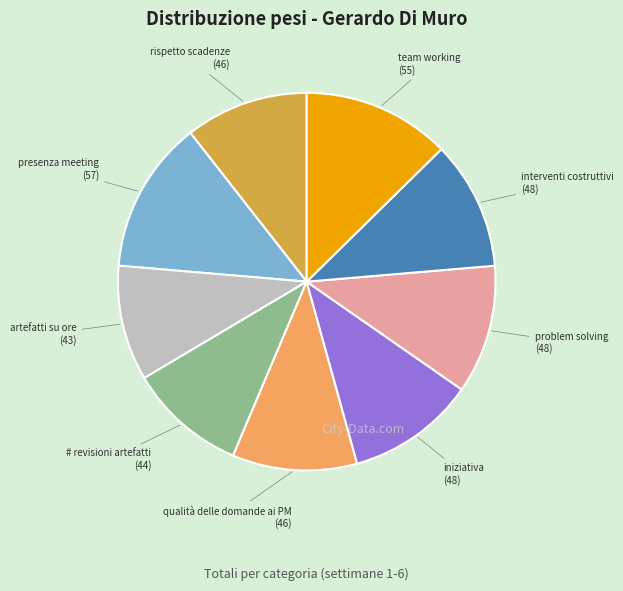

How many segments does this pie chart have?

9